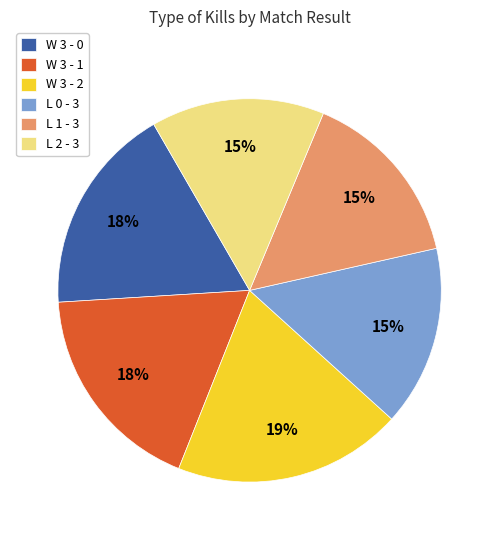

To the nearest percent, what is the difference between the L 2 - 3 and W 3 - 0 slice percentages?

3%